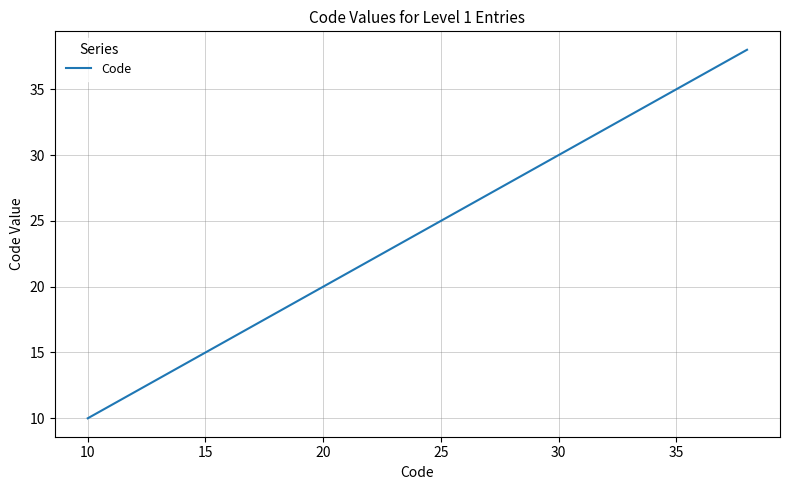

What is the difference between the maximum and minimum values?

28